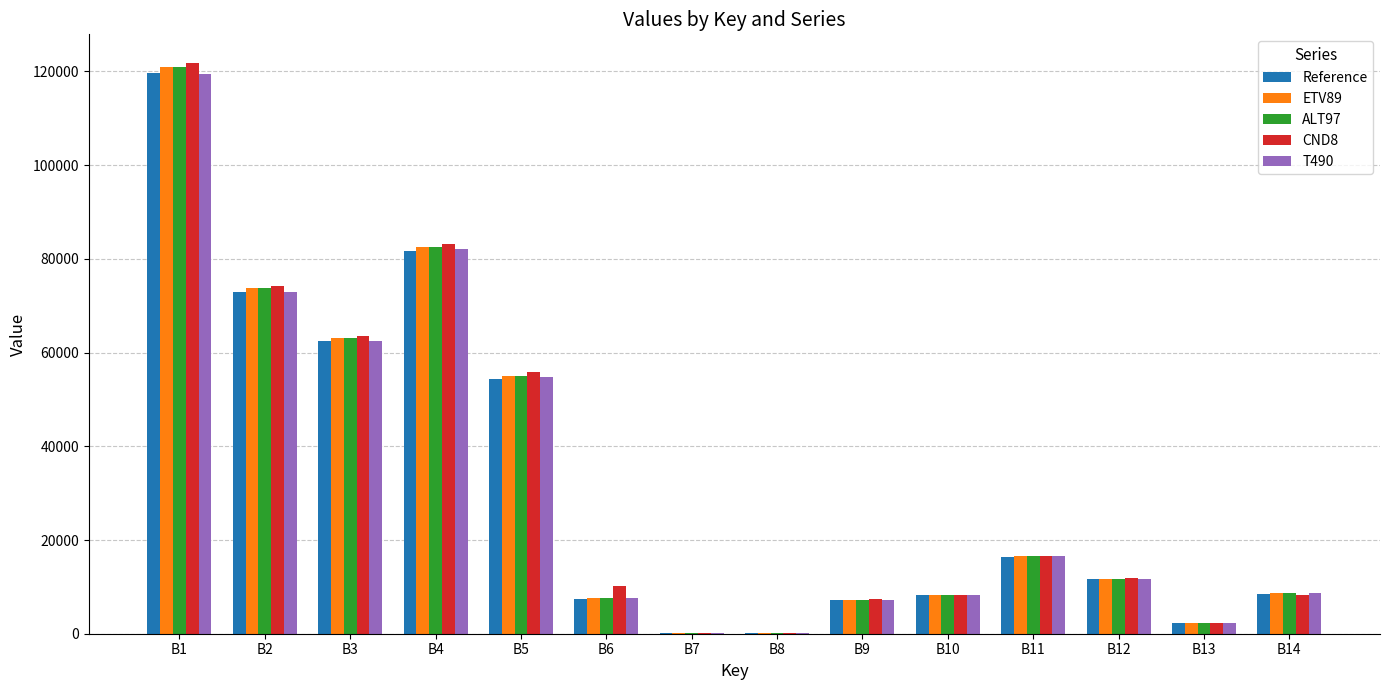

What is the sum of the Reference values at B3 and B2?

135309.0